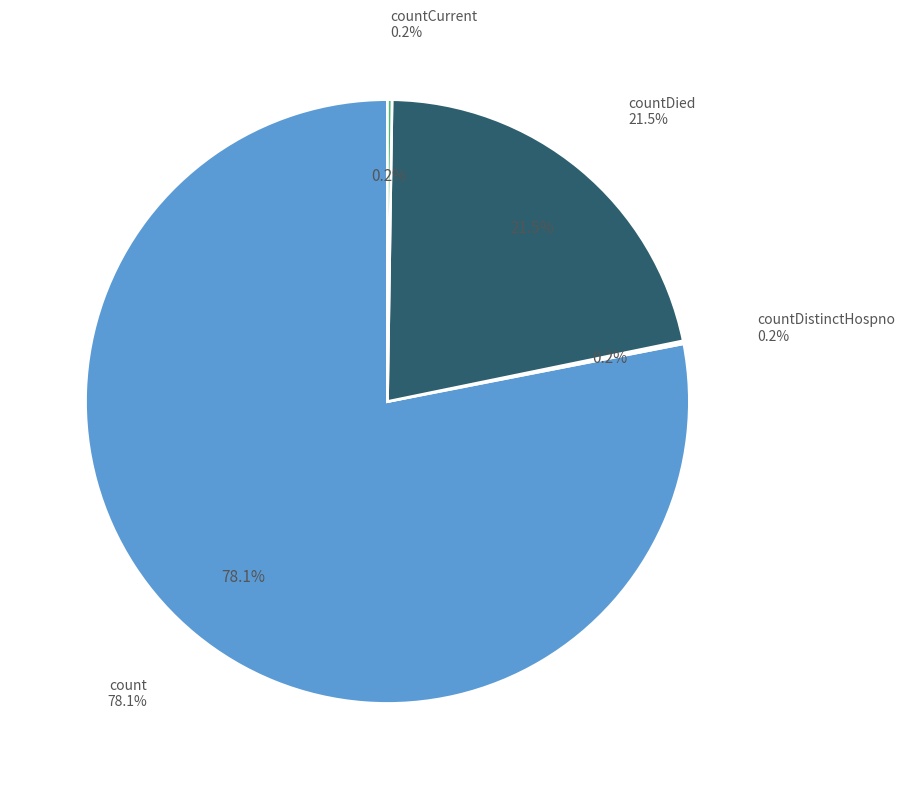

What is the total percentage of countDistinctHospno and count?

78.2%